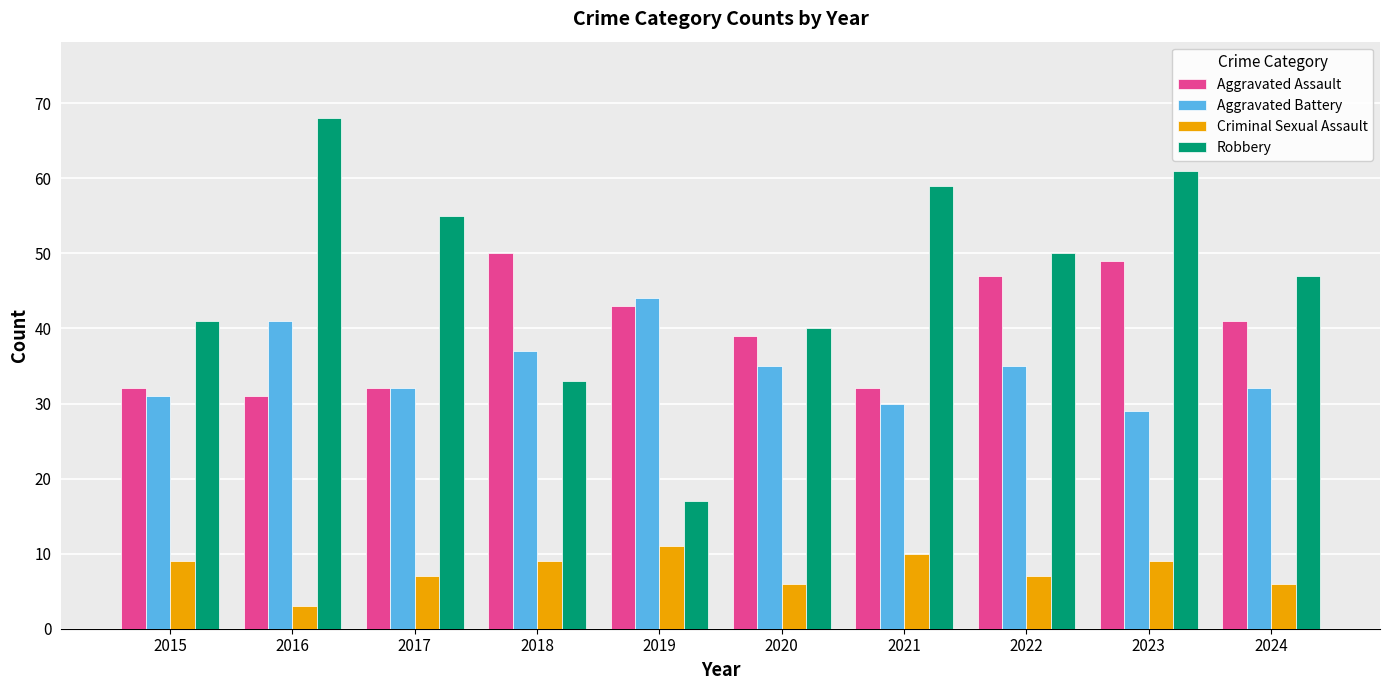

What is the difference between the second highest and minimum values in the Robbery series?

44